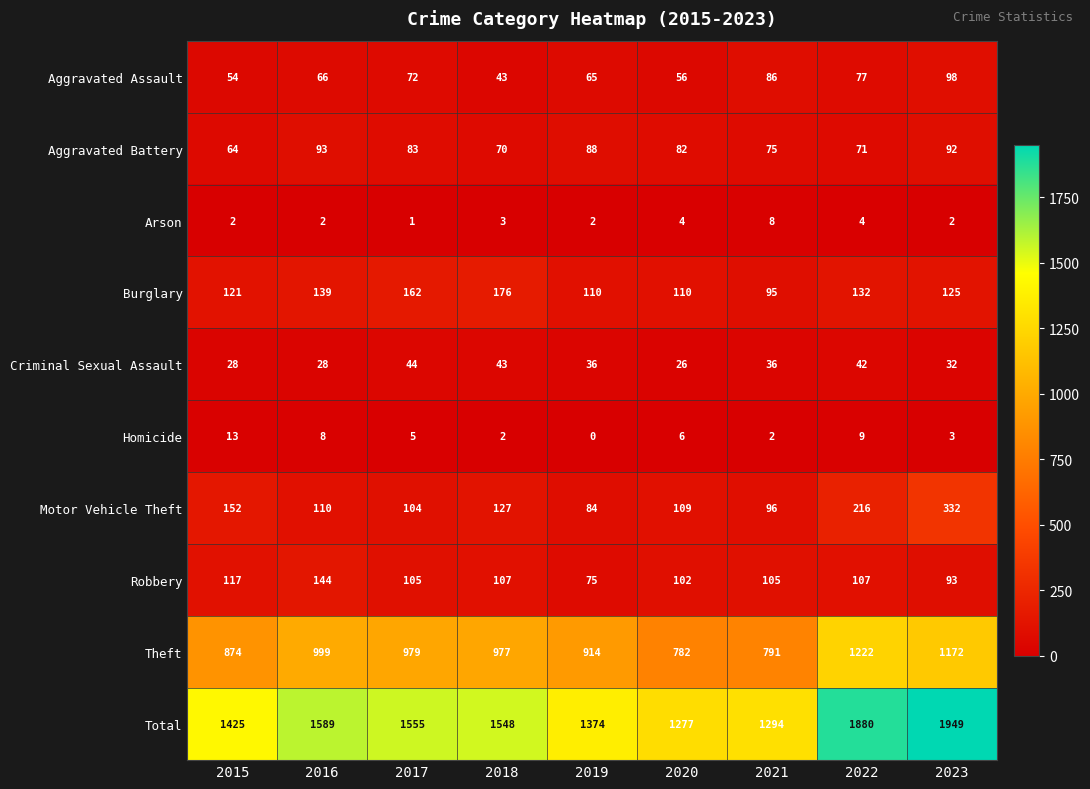

At how many categories does at least one series exceed 800?

9